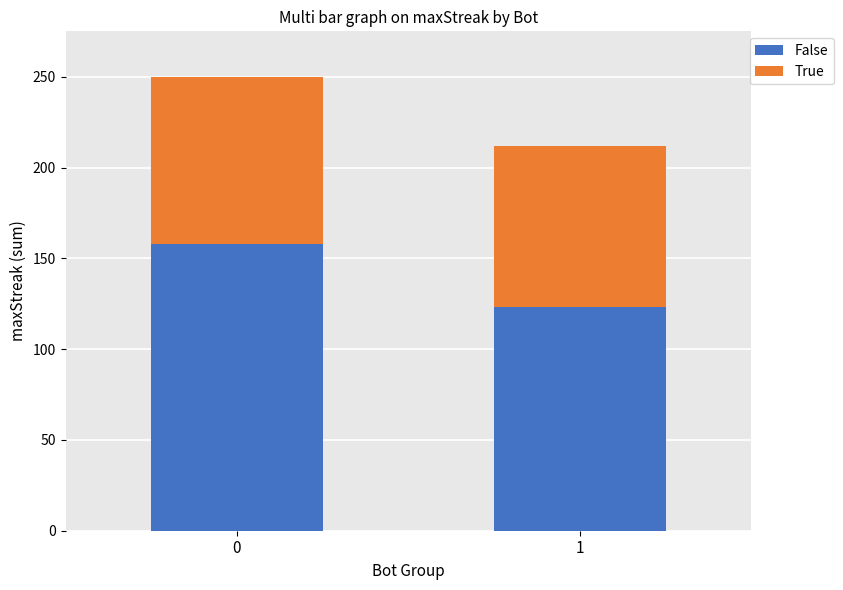

What are all the series names shown in the legend?

False, True